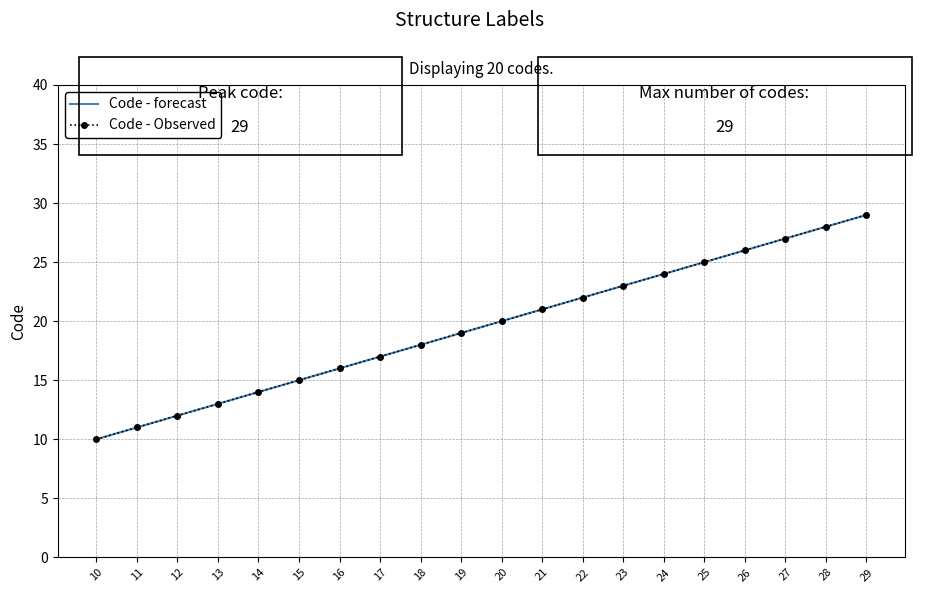

Reading left to right, extract all data points from this chart.

Code - forecast: 10	11	12	13	14	15	16	17	18	19	20	21	22	23	24	25	26	27	28	29
Code - Observed: 10	11	12	13	14	15	16	17	18	19	20	21	22	23	24	25	26	27	28	29